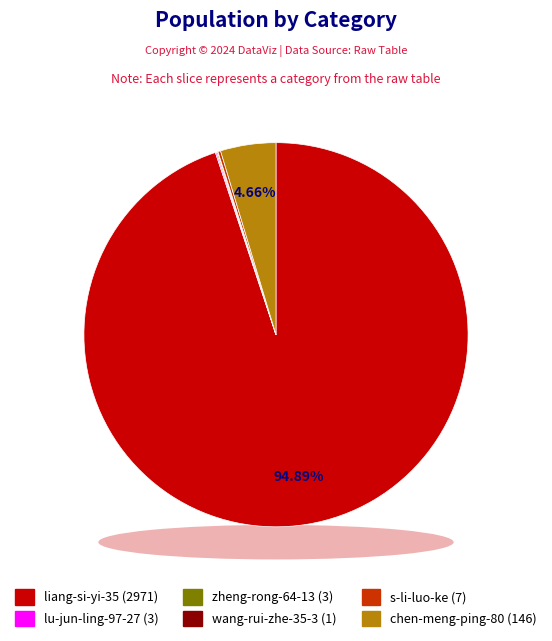

Approximately how many times larger is the value at liang-si-yi-35 compared to s-li-luo-ke?

424.4